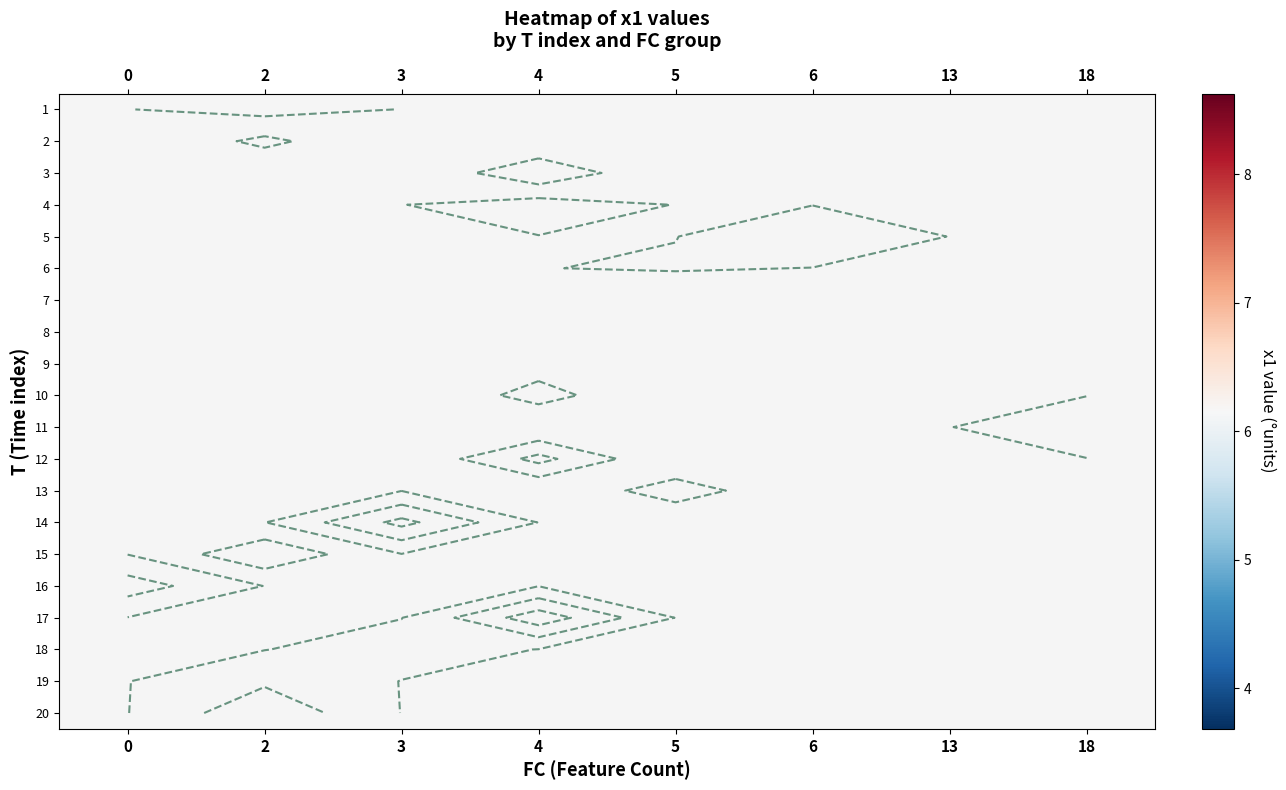

What is the greatest value displayed?

8.6